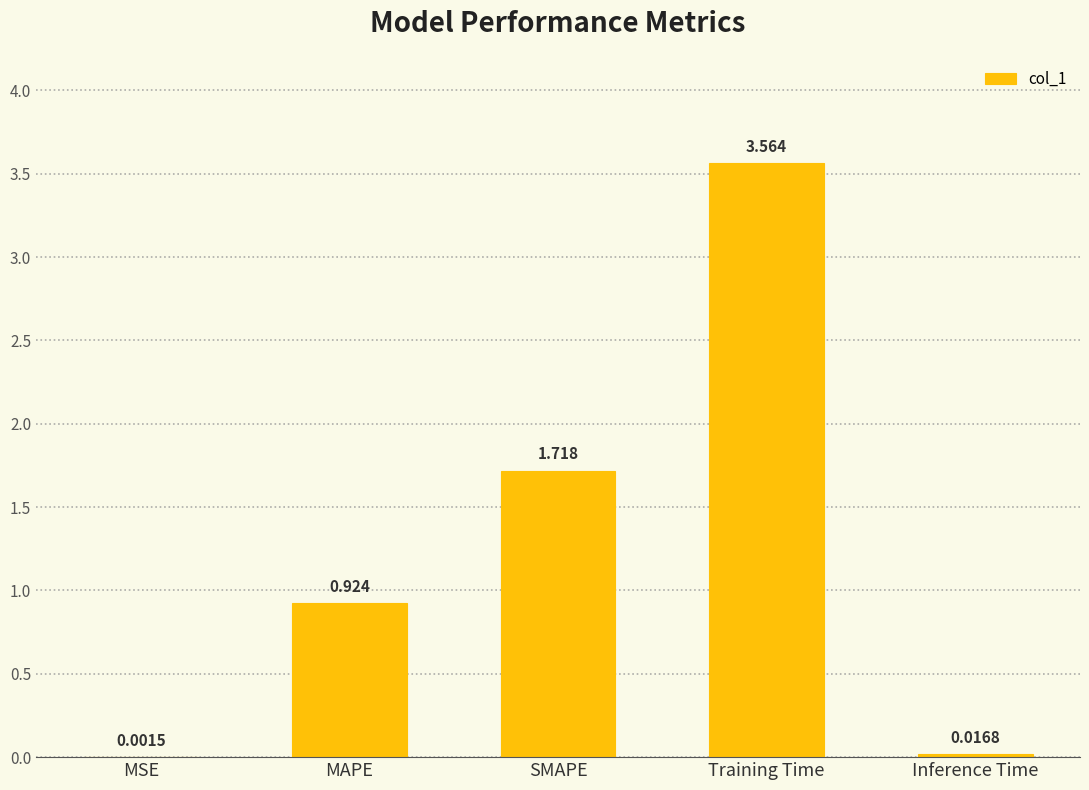

Between MSE and MAPE, which is larger?

MAPE